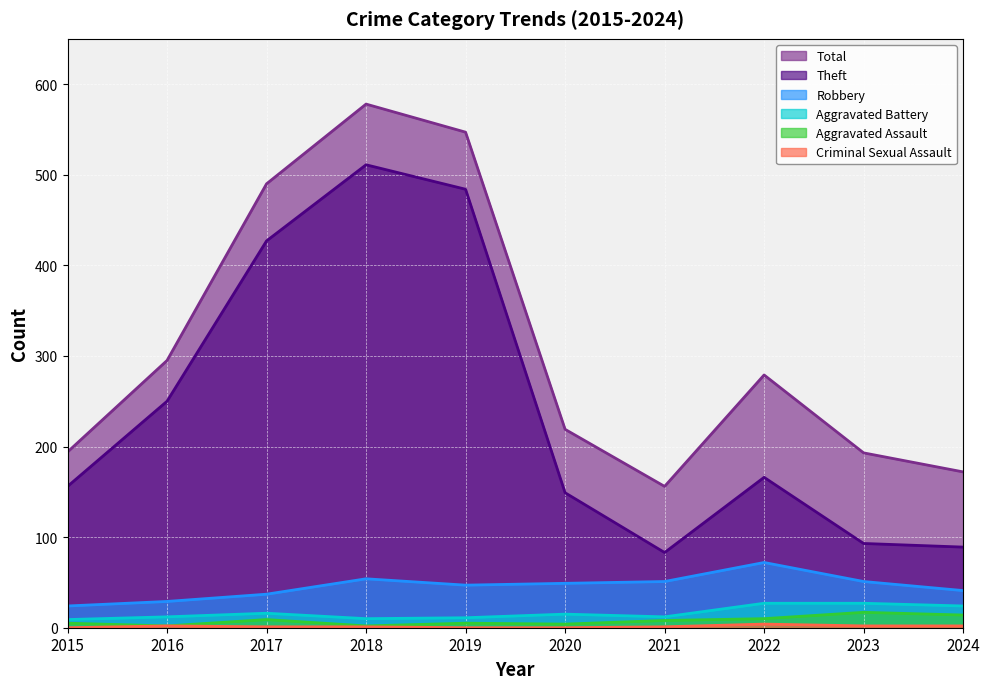

What is the spread (max minus min) of values at 2016?

293